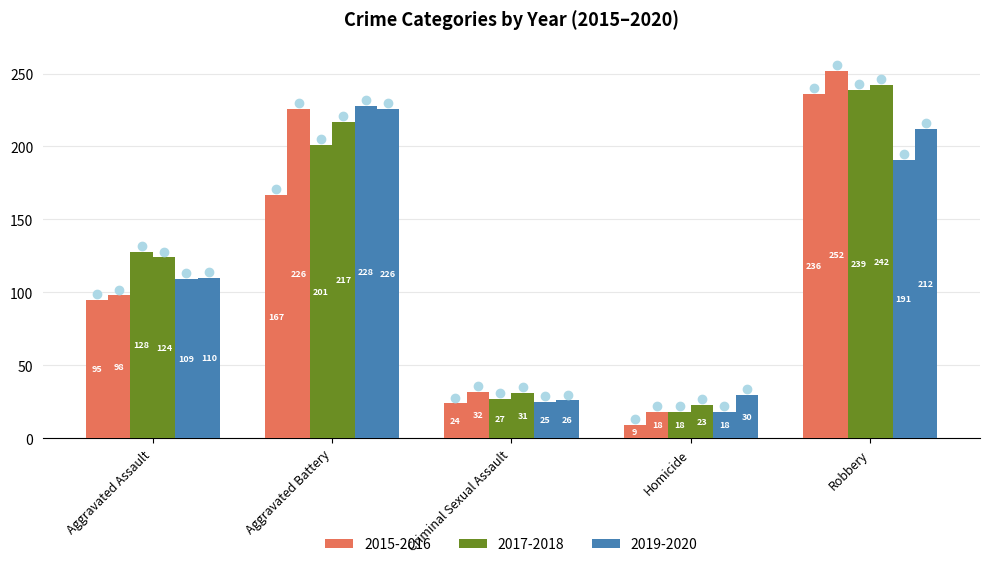

Which category has the lowest value in the 2019 series?

Homicide